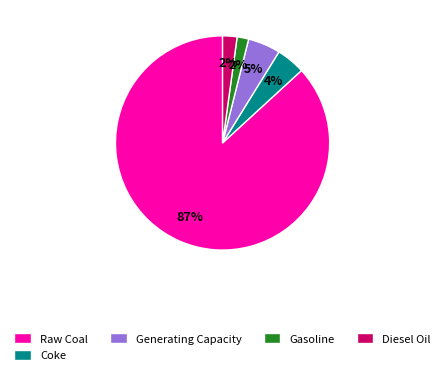

To the nearest percent, what portion does Diesel Oil represent?

2%